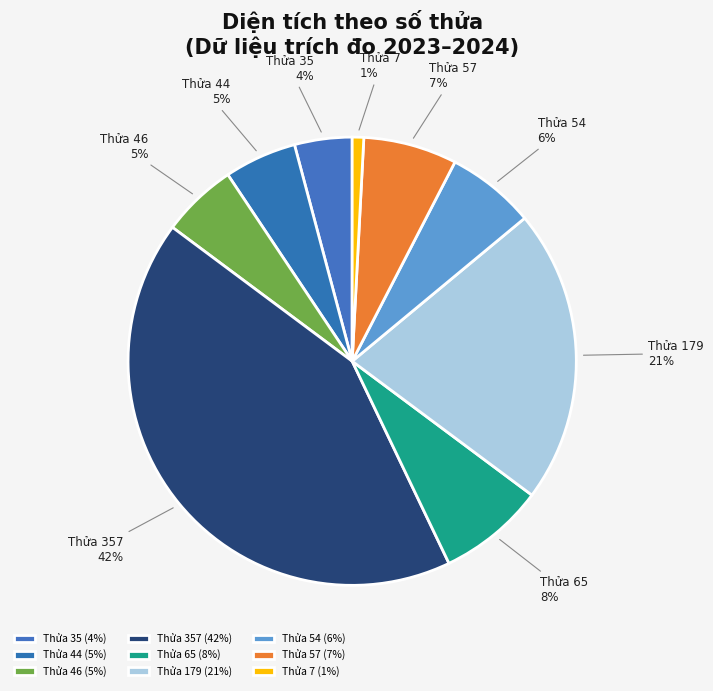

To the nearest percent, what percentage of the pie is Thửa 44?

5%